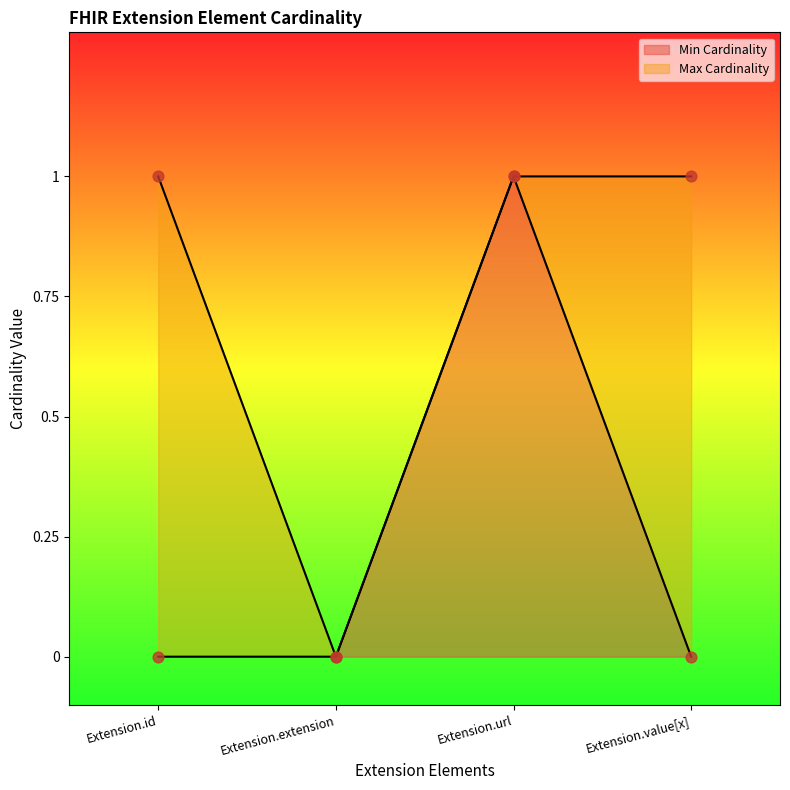

What are all the series names shown in the legend?

Min Cardinality, Max Cardinality